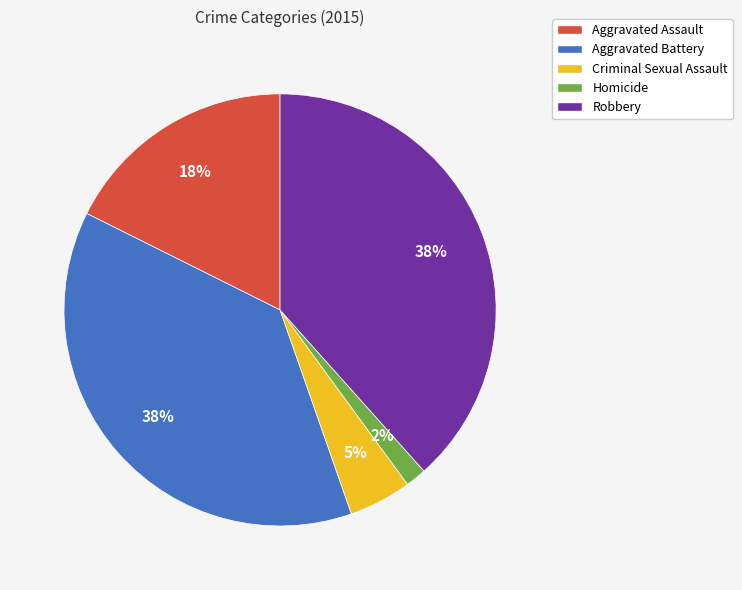

Is the sum of Criminal Sexual Assault and Aggravated Battery greater than half?

No